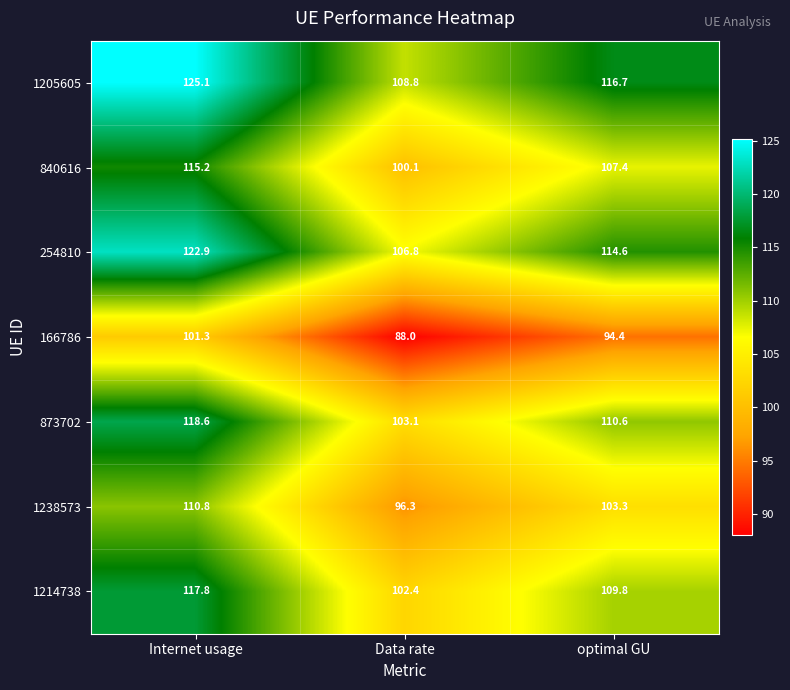

At which category does the chart reach its minimum across all series?

Data rate